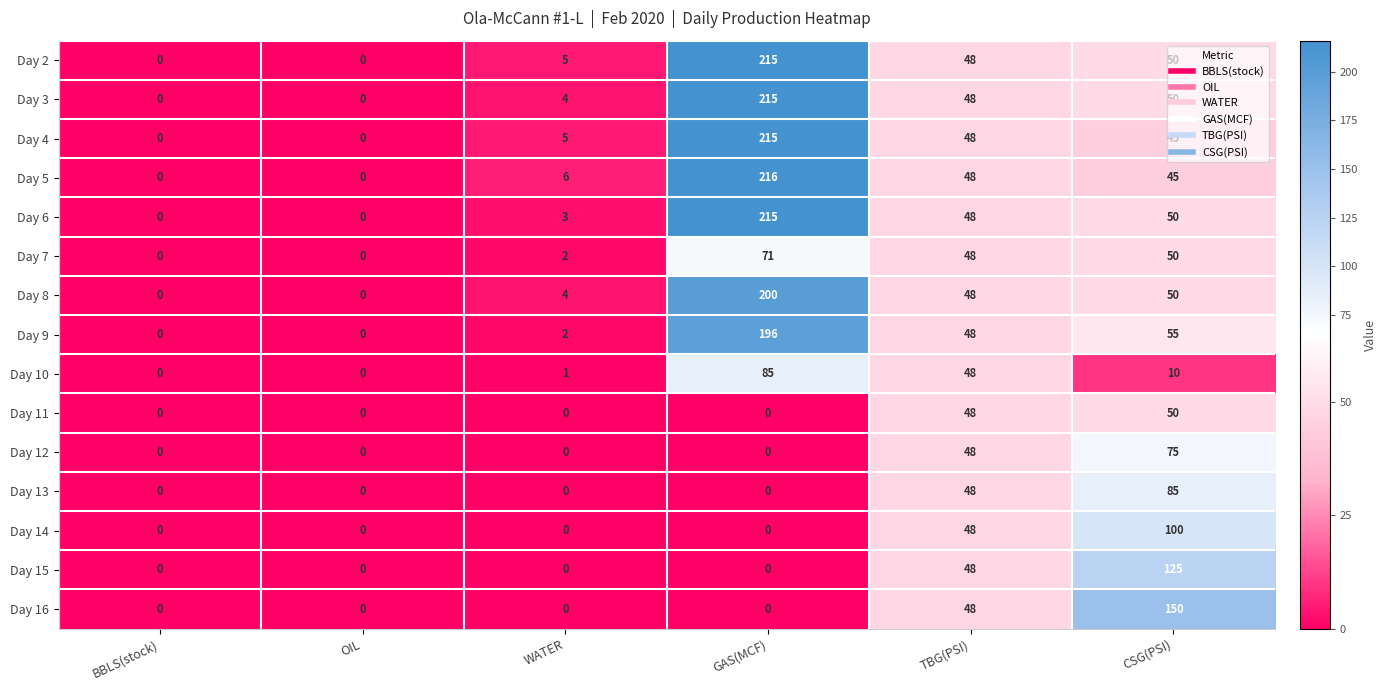

Where does the Day 8 series first go above 48?

GAS(MCF)